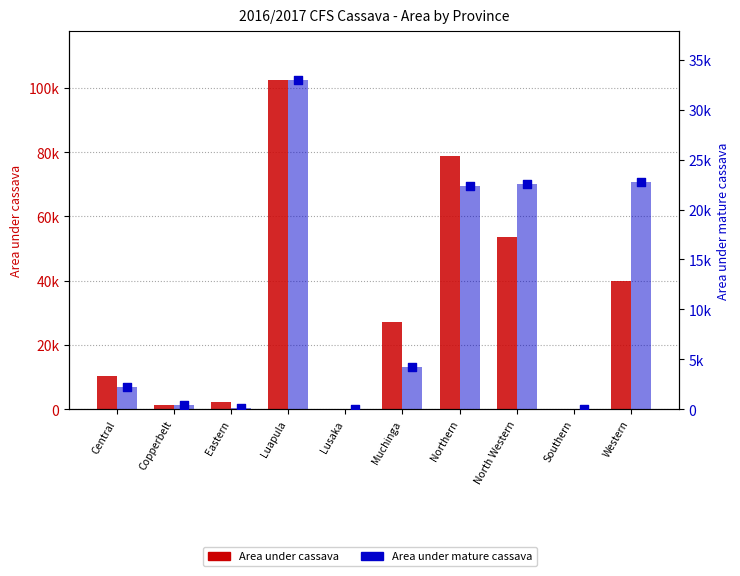

Which series reaches the maximum Y coordinate?

Area under cassava